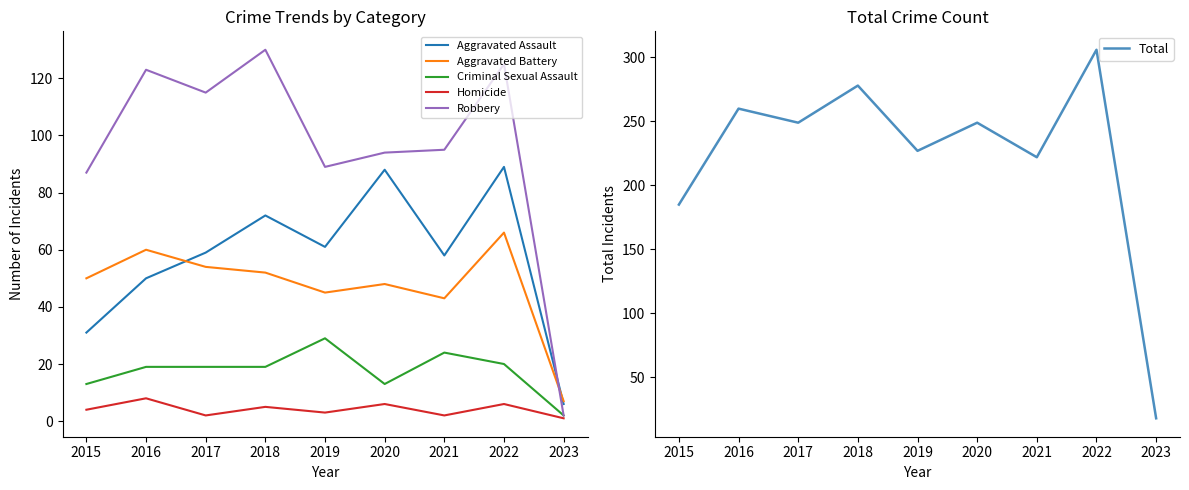

How many data points does each series have?

9